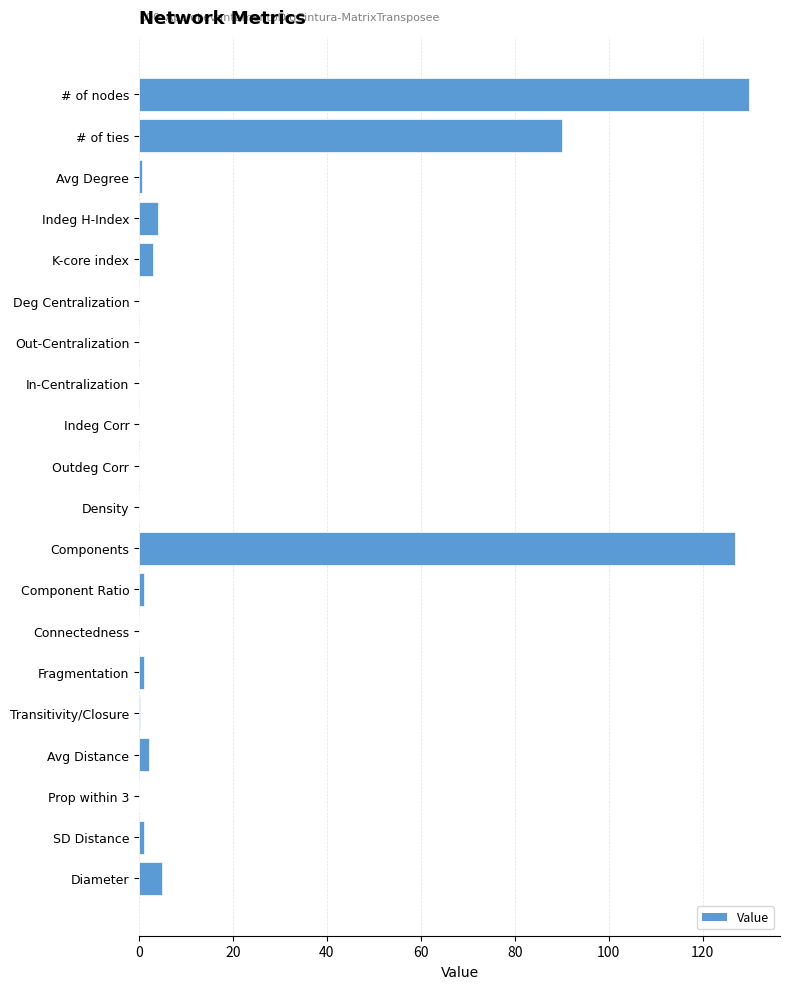

What is the maximum value shown in the chart?

130.0